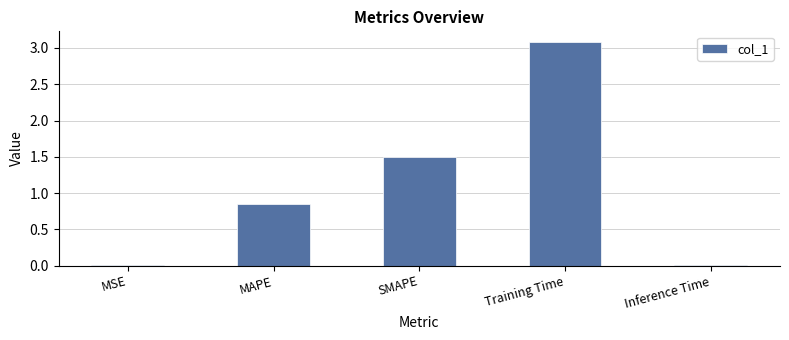

What is the change in value from MSE to MAPE?

+0.9